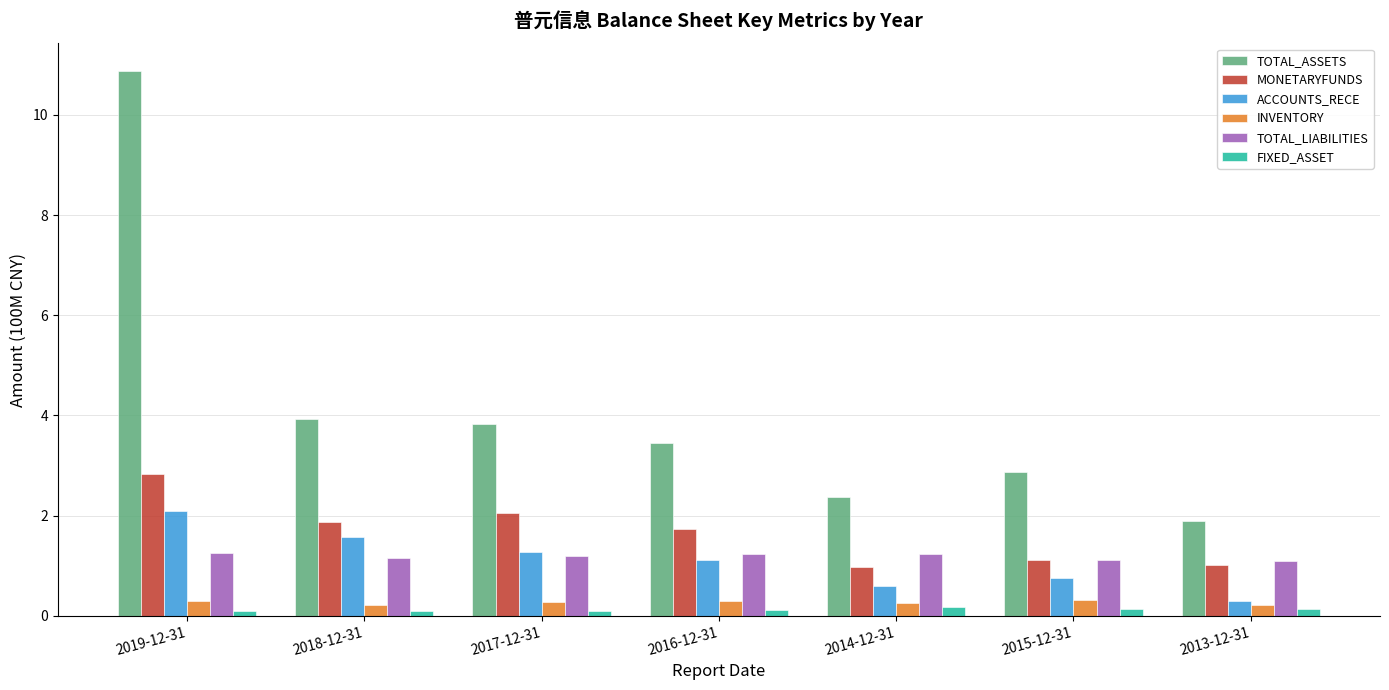

Which category has the lowest value in the TOTAL_ASSETS series?

2013-12-31